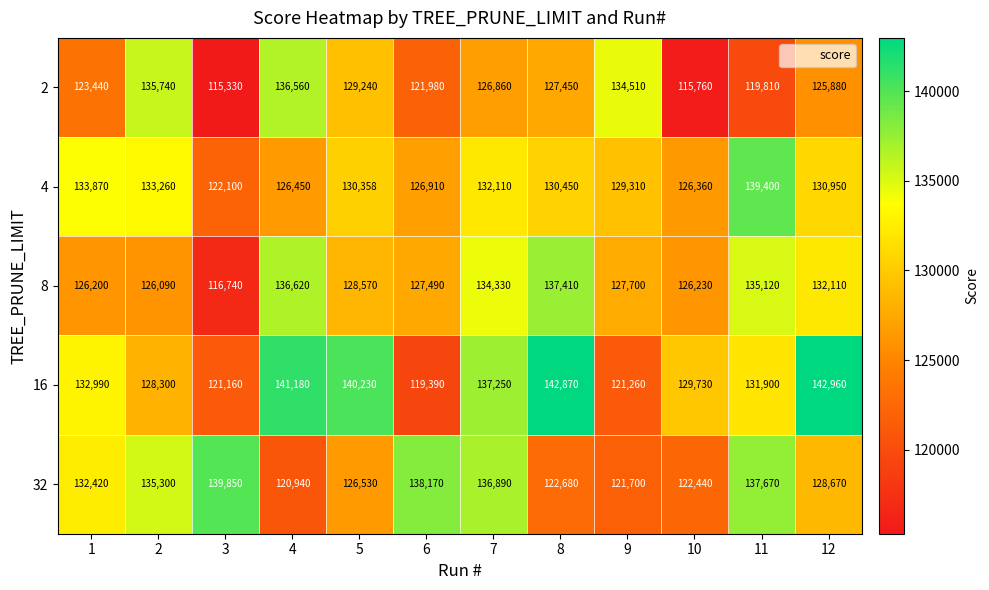

At how many categories does at least one series exceed 125478?

12